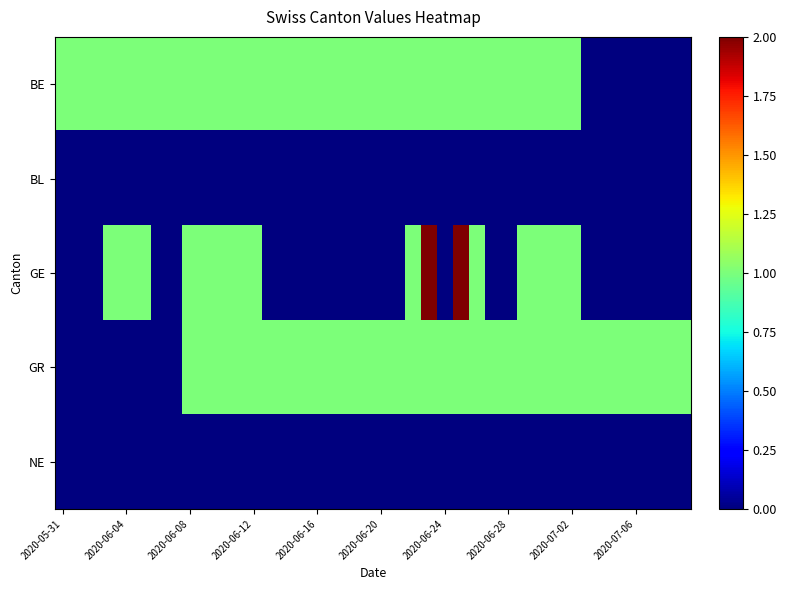

Which category has the highest value across all series?

23